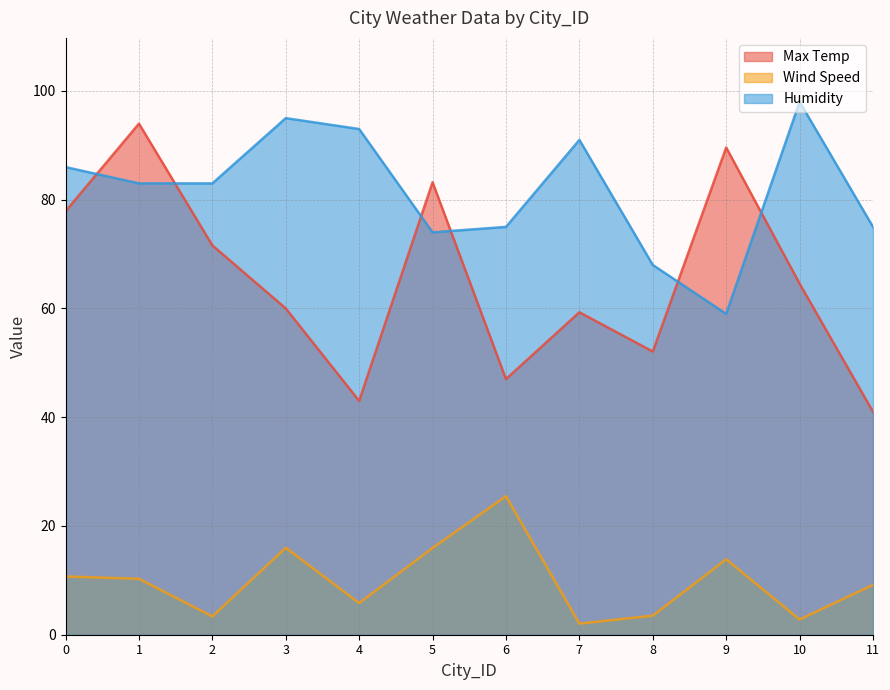

What is the average value of the Wind Speed series?

9.9